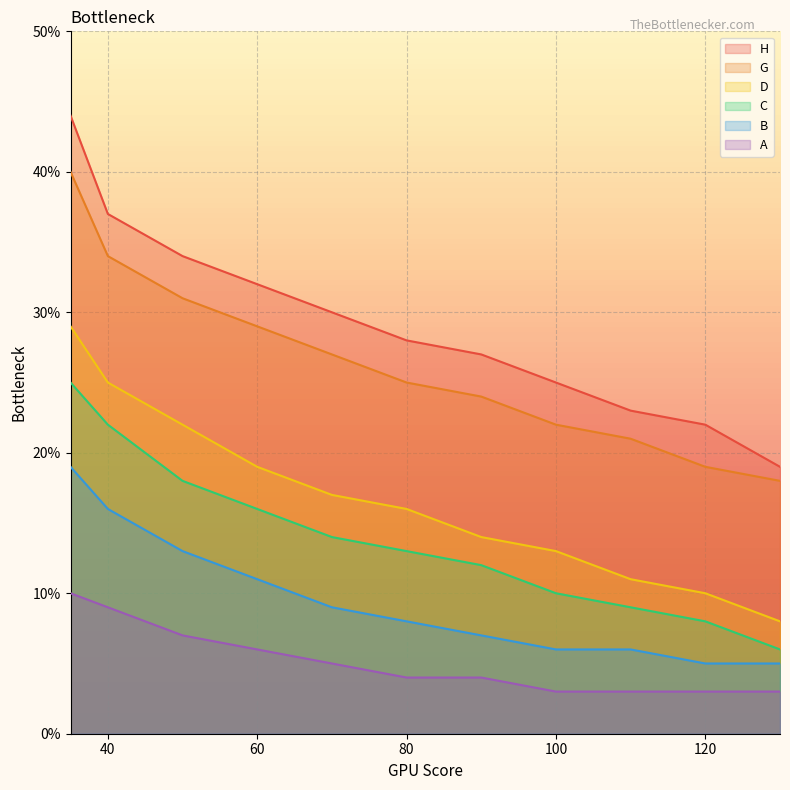

Count the number of categories in the chart.

11